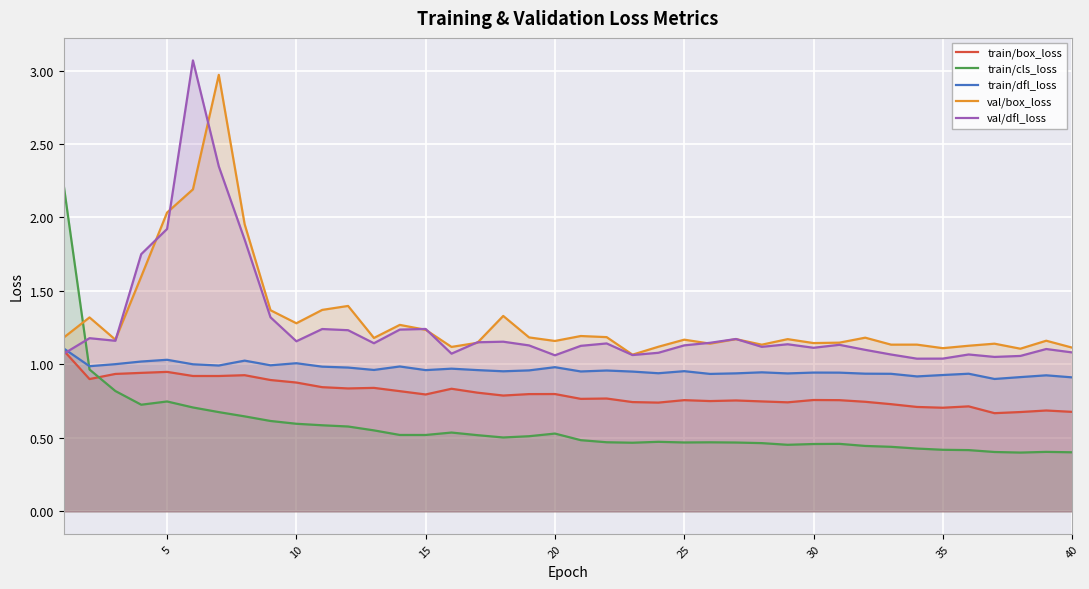

True or false: val/box_loss and train/dfl_loss cross at least once.

False